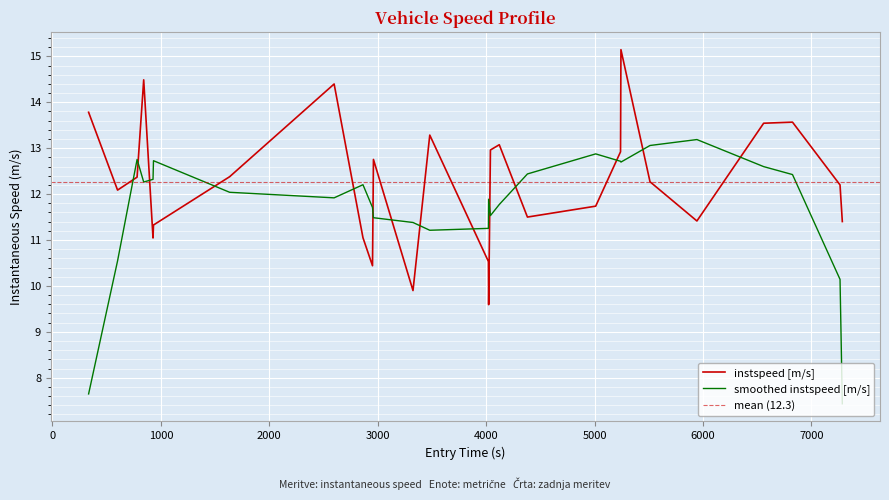

What is the highest value of the smoothed instspeed [m/s] series?

13.2